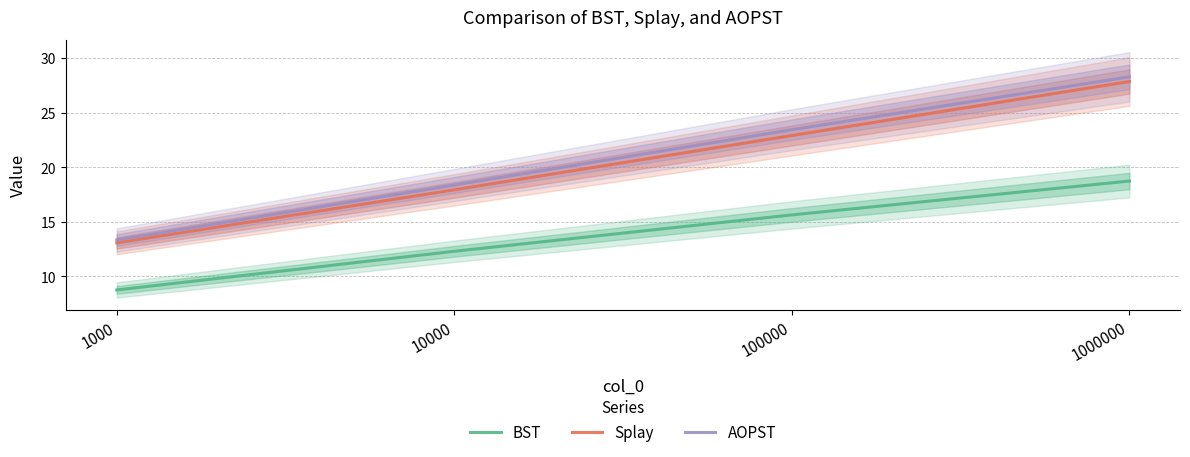

What is the sum of all AOPST values?

83.4